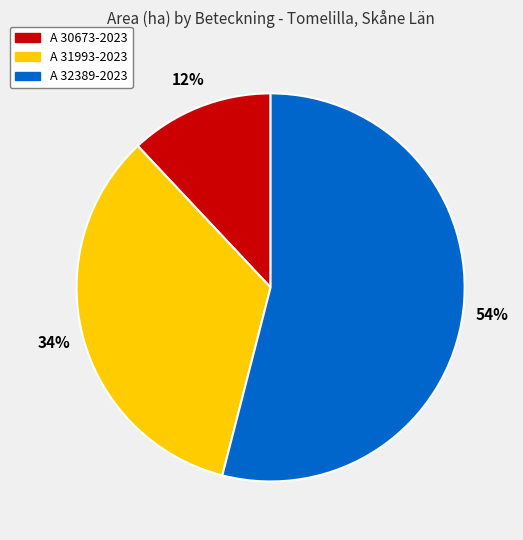

True or false: A 31993-2023 accounts for 34% of the total.

True